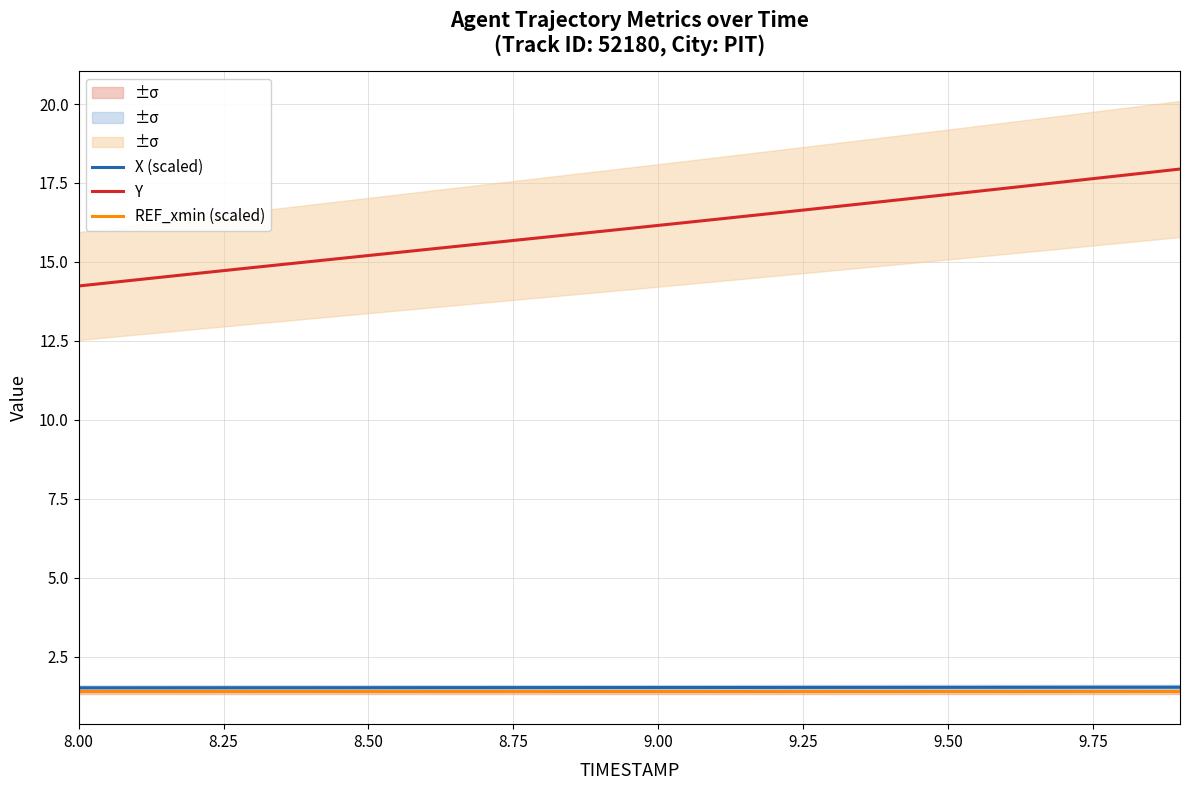

What is the highest value of the REF_xmin (scaled) series?

1.4